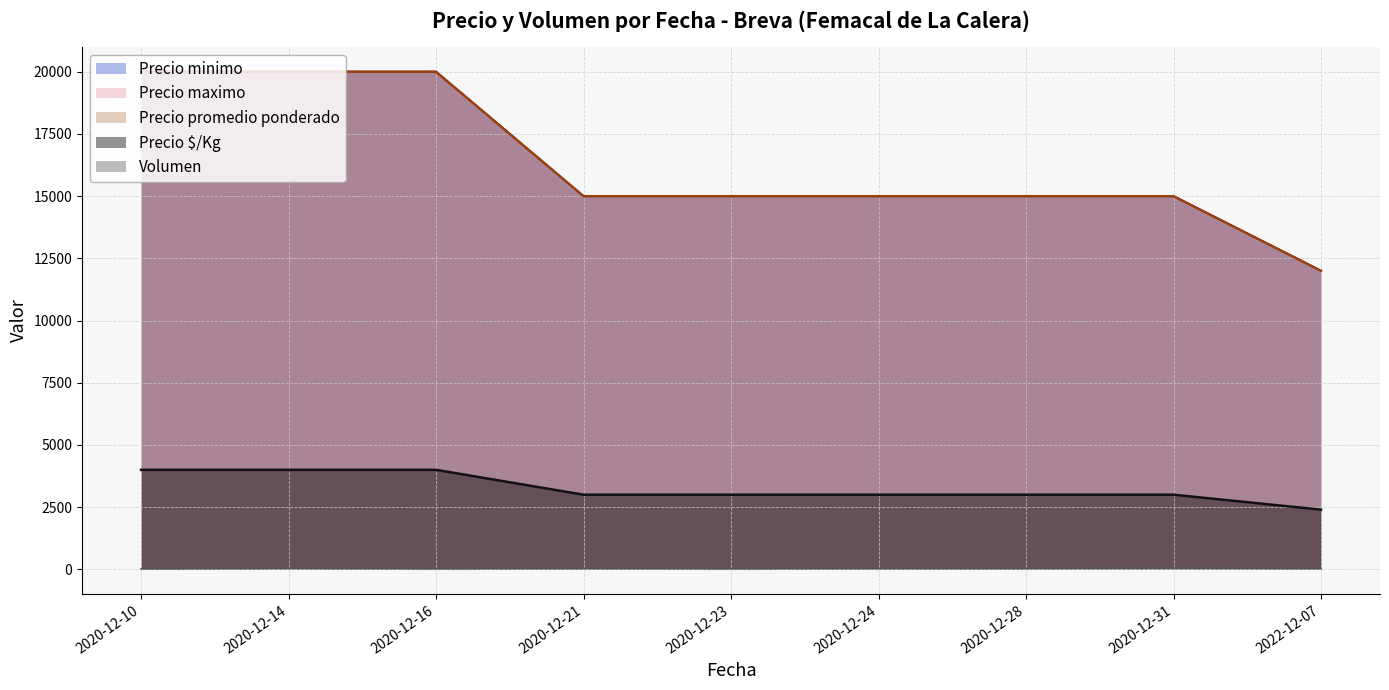

Rank the series at 2020-12-16 from lowest to highest value.

Volumen, Precio $/Kg, Precio minimo, Precio maximo, Precio promedio ponderado